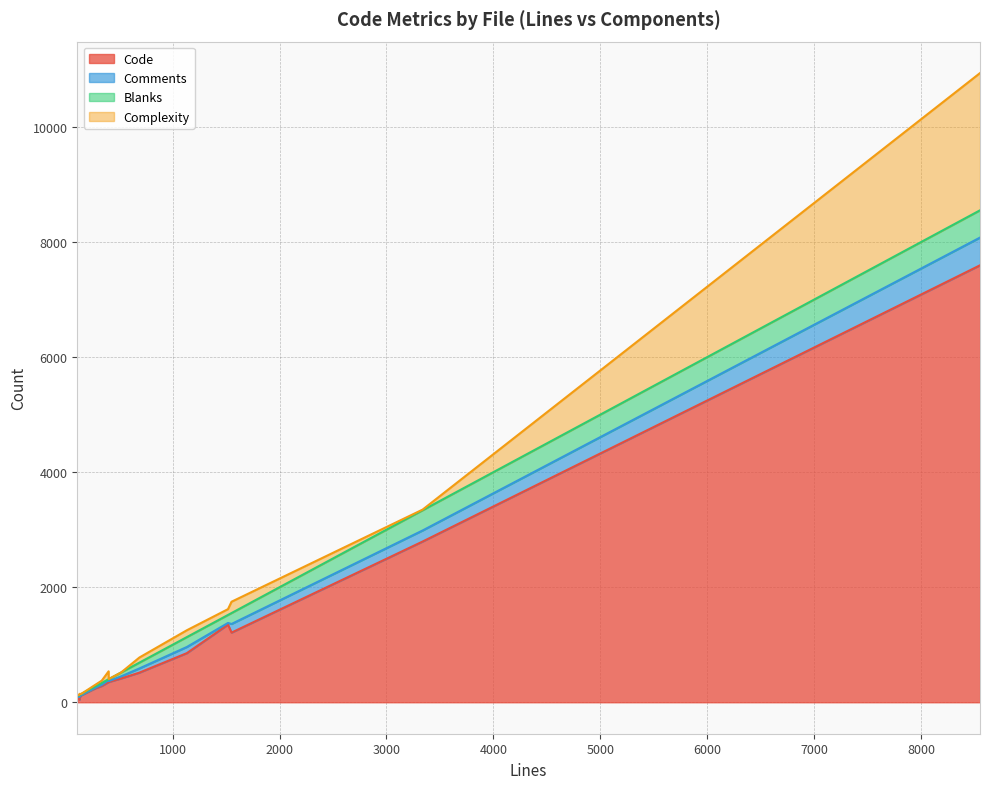

Does the chart display data point markers on the line(s)?

No